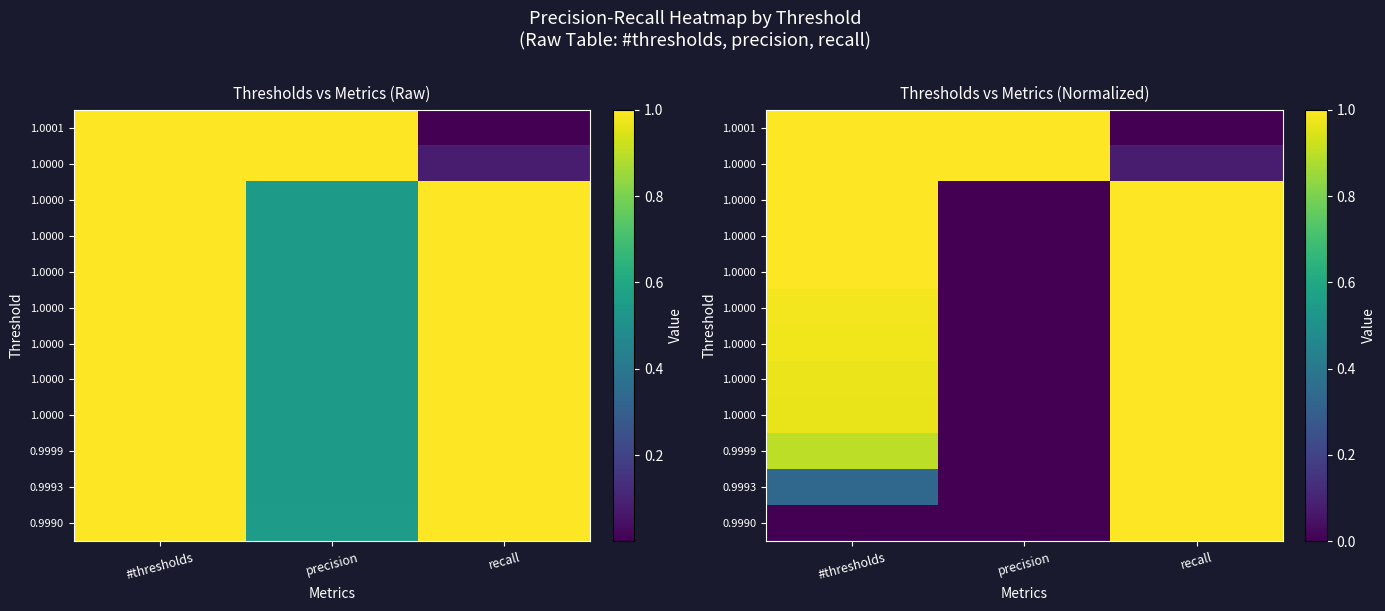

How many distinct data groups are displayed?

12